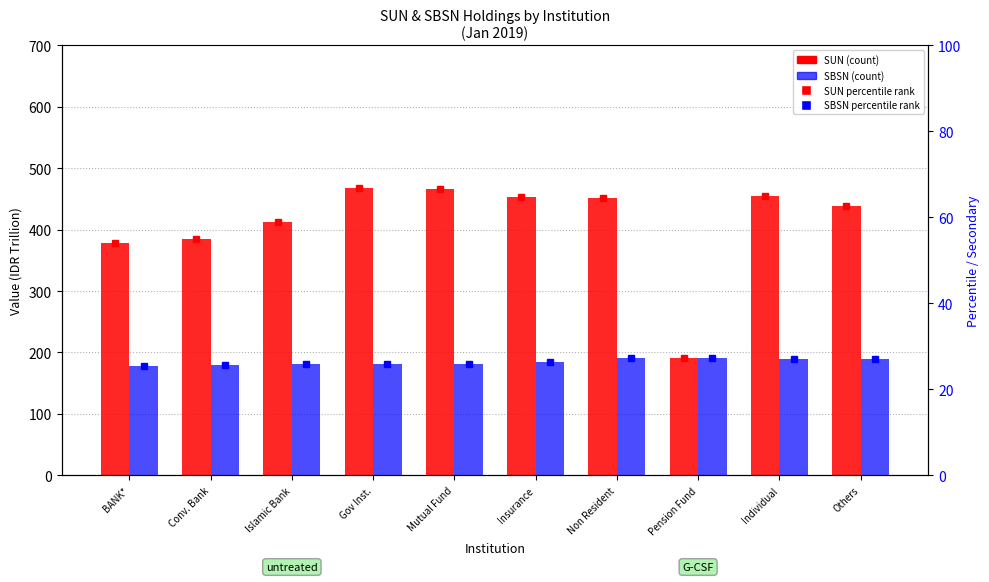

What are all the series names shown in the legend?

SUN, SBSN, SUN percentile, SBSN percentile